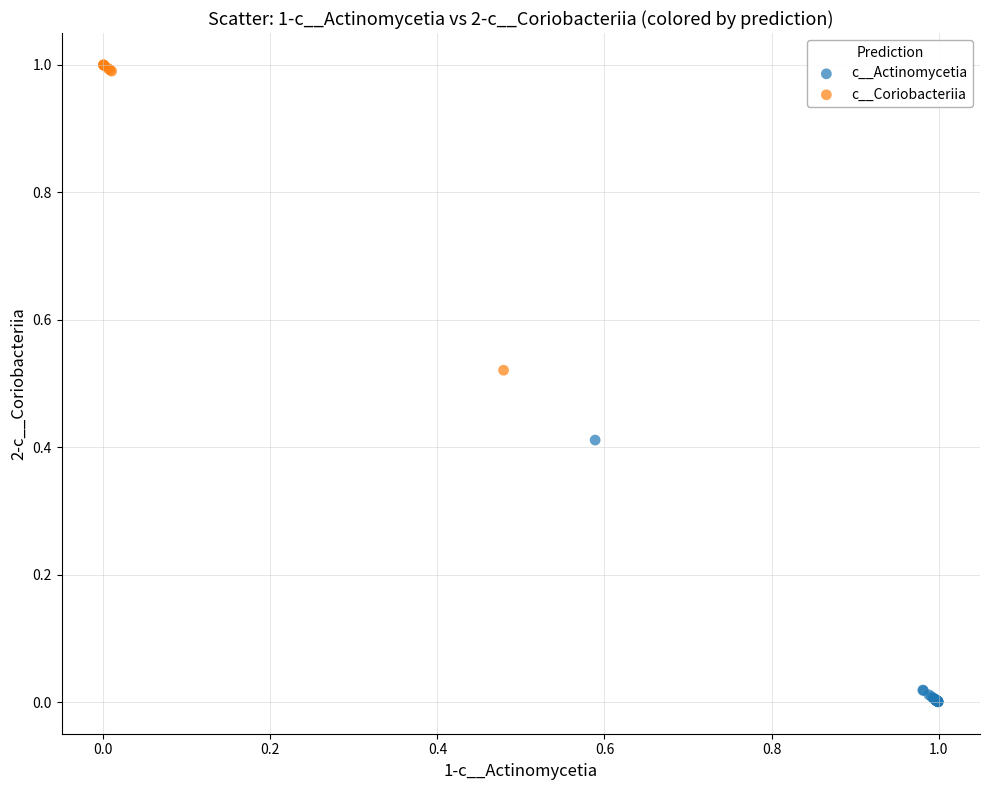

Which series contains the lowest Y value?

c__Actinomycetia